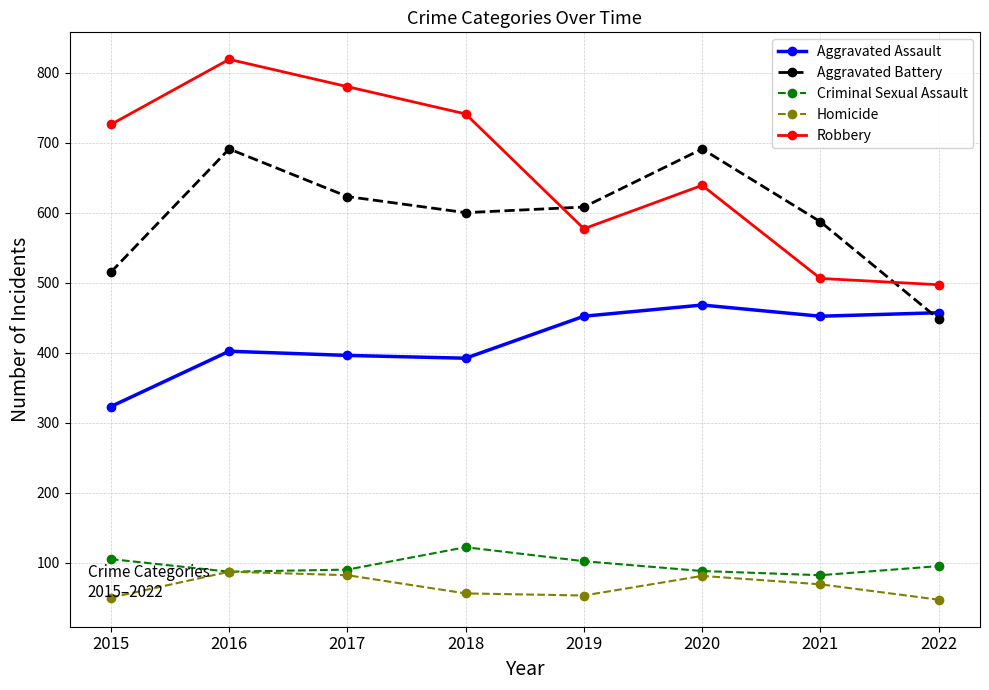

What is the difference between the second highest and second lowest values in the Homicide series?

32